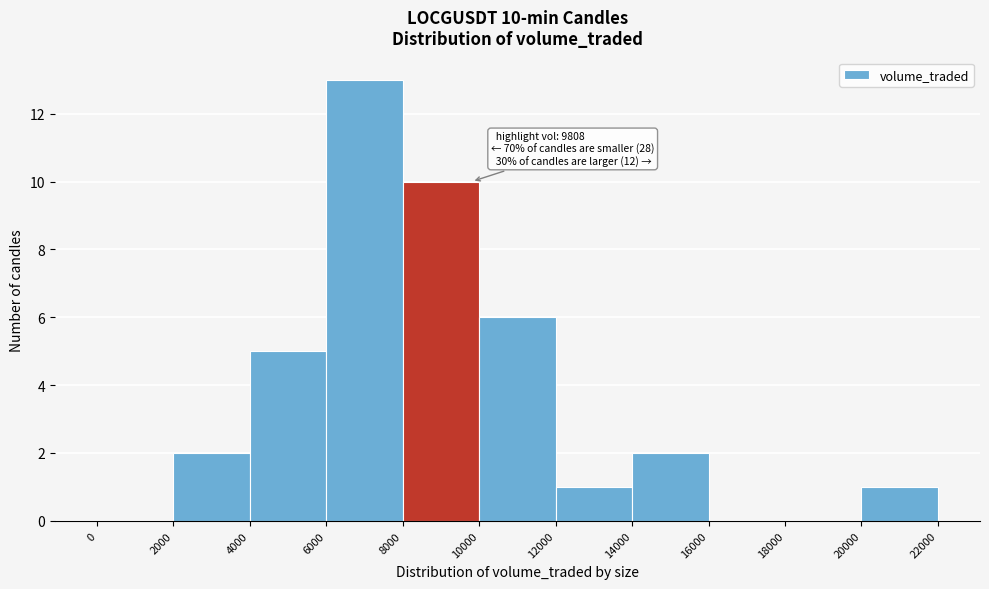

Which range on the x-axis has the tallest bar?

6000 to 8000